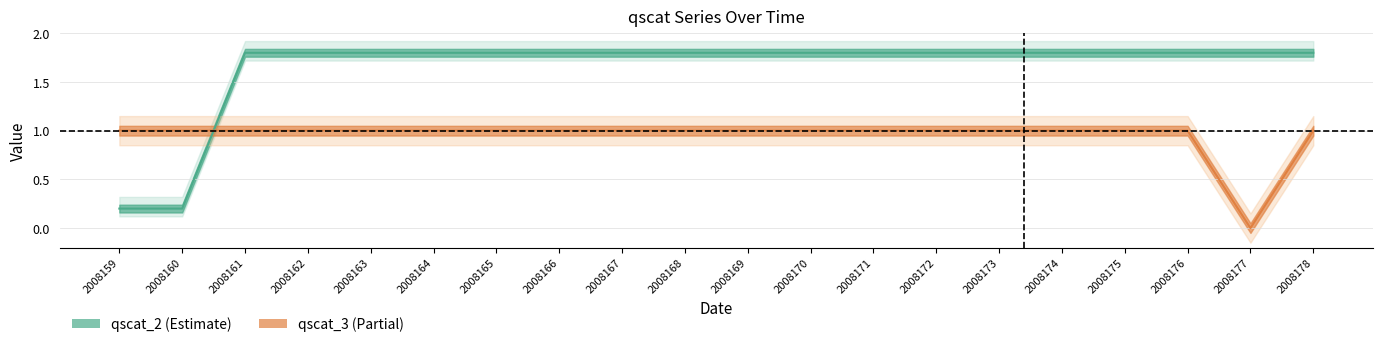

How many lines are shown in the chart?

2